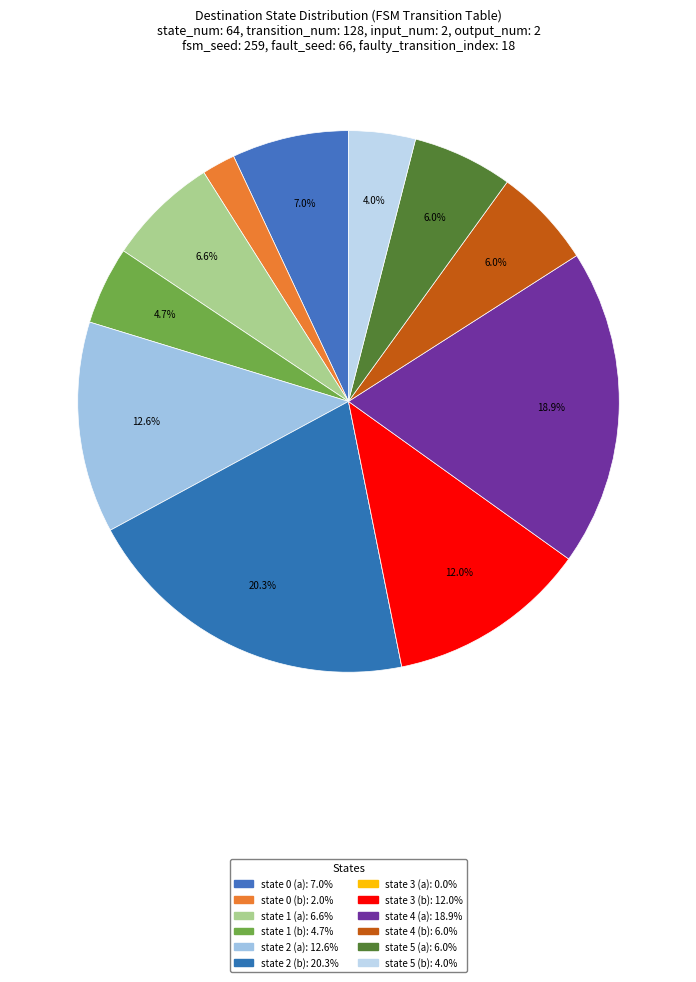

How many segments does this pie chart have?

12